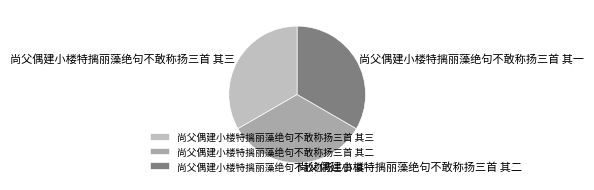

Does any single category account for the majority?

No